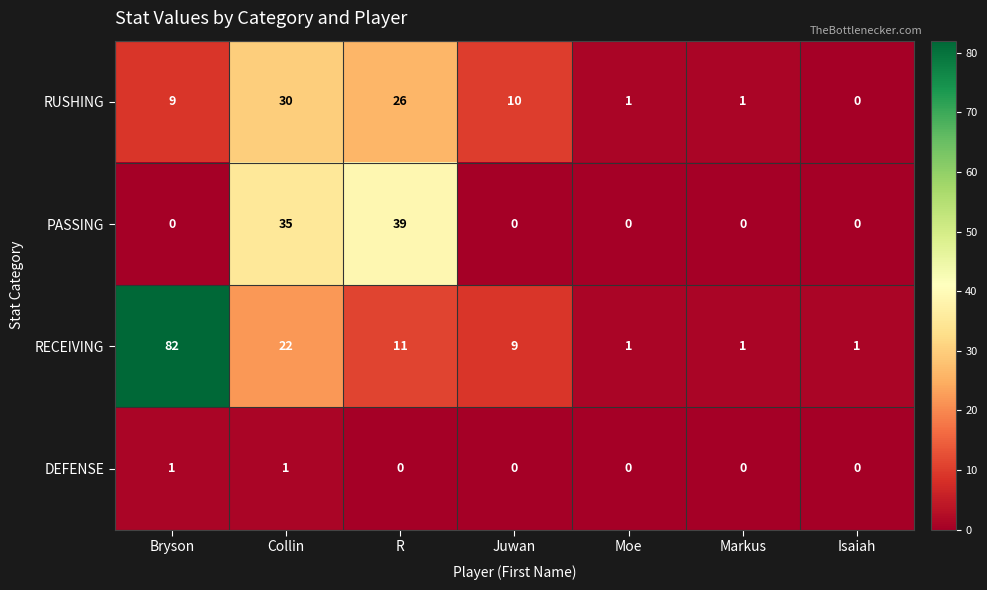

How many categories are shown in the chart?

7